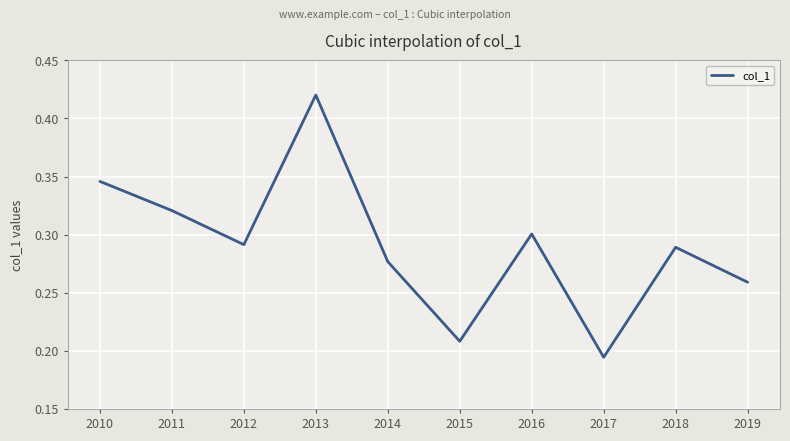

Which category has the lowest value across all series?

2017